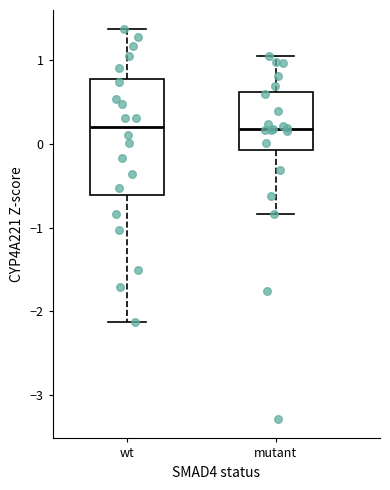

Where does the lower whisker of the box for mutant end on the y-axis? The values are not printed on the chart, so give them approximately, as read against the axis.

-0.8